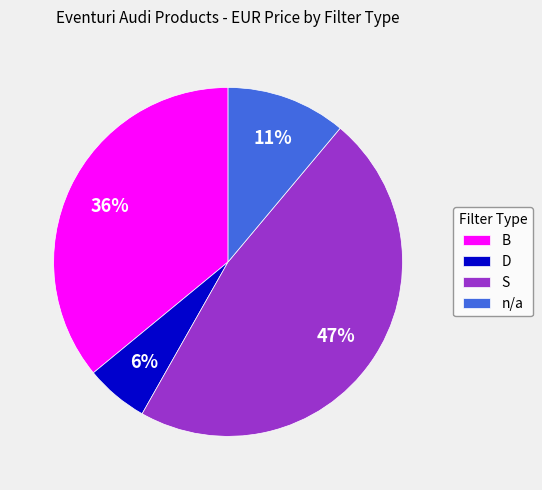

How many slices are in this pie chart?

4